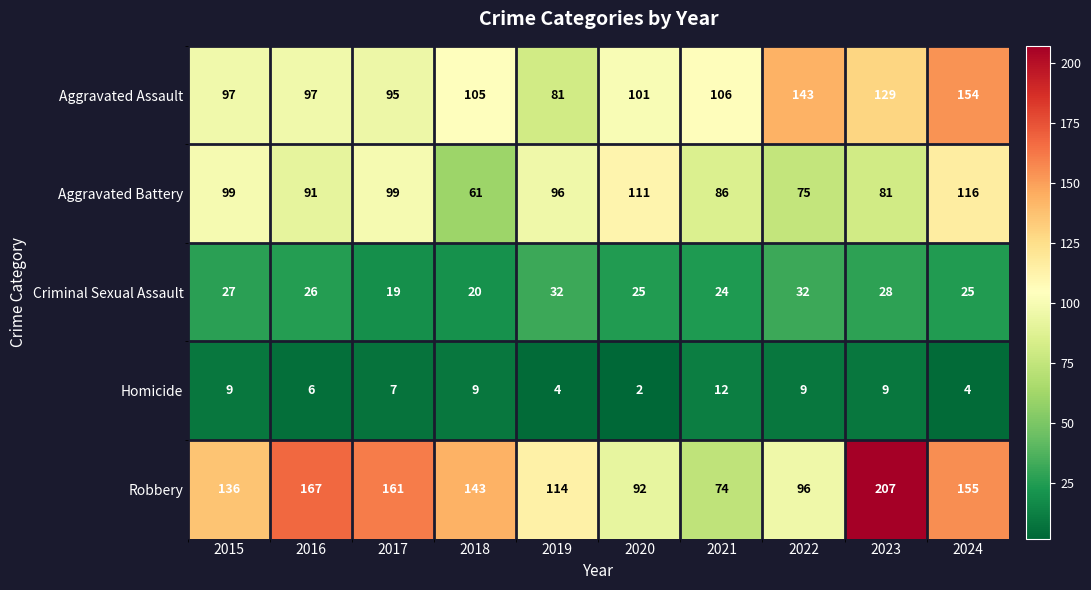

At 2022, list the series in order from smallest to largest.

Homicide, Criminal Sexual Assault, Aggravated Battery, Robbery, Aggravated Assault